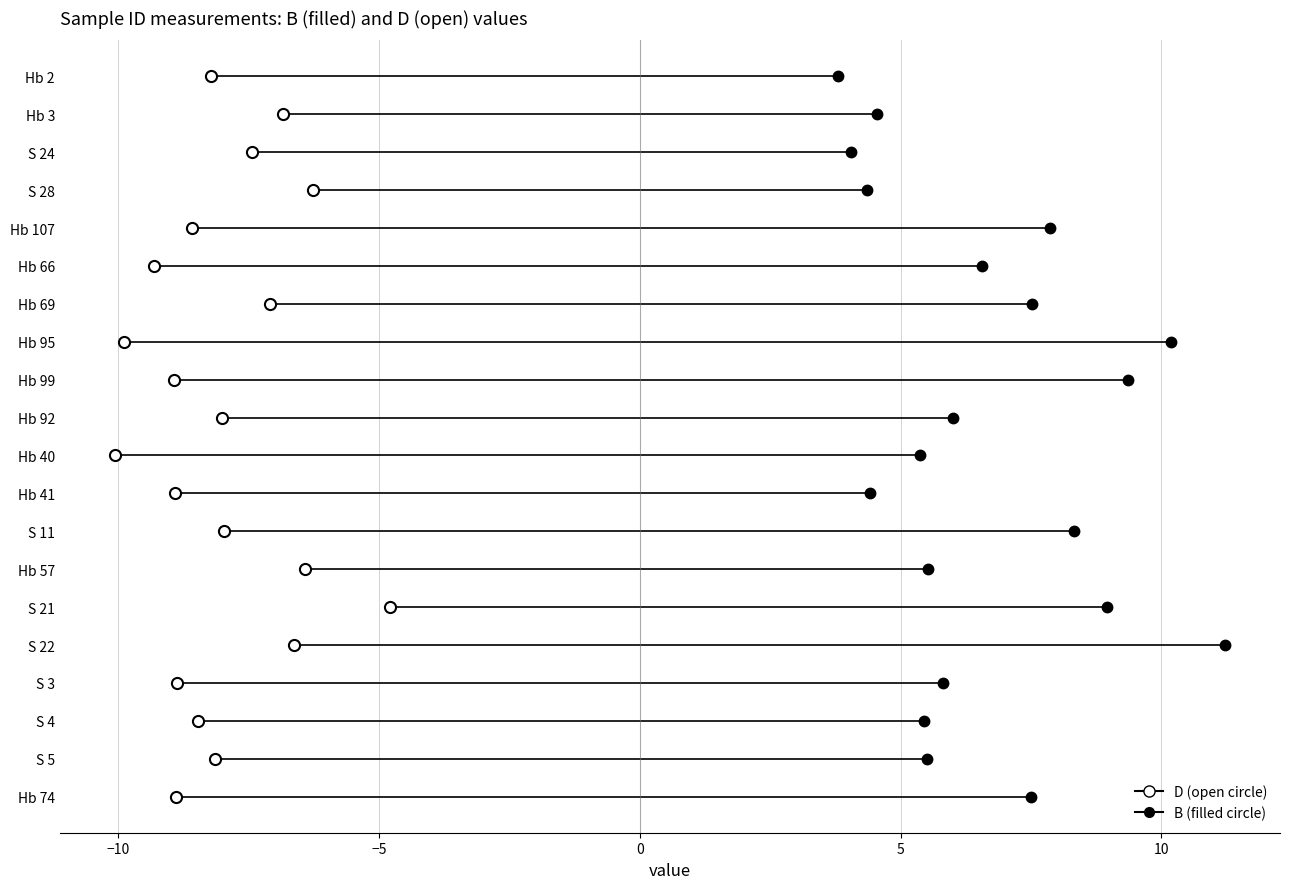

True or false: D and B cross at least once.

False